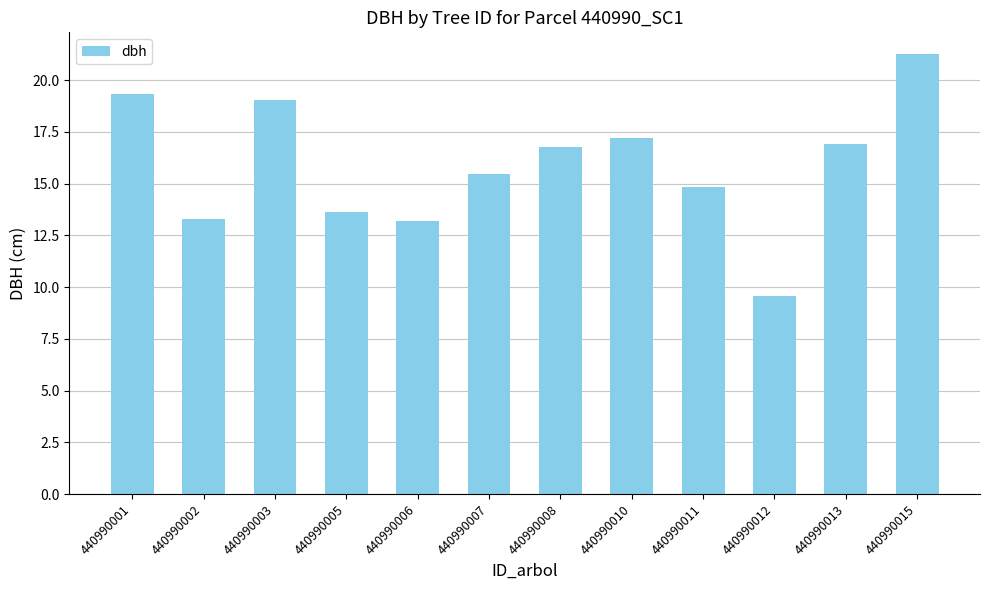

What is the value of the 1st bar from the left?

19.4